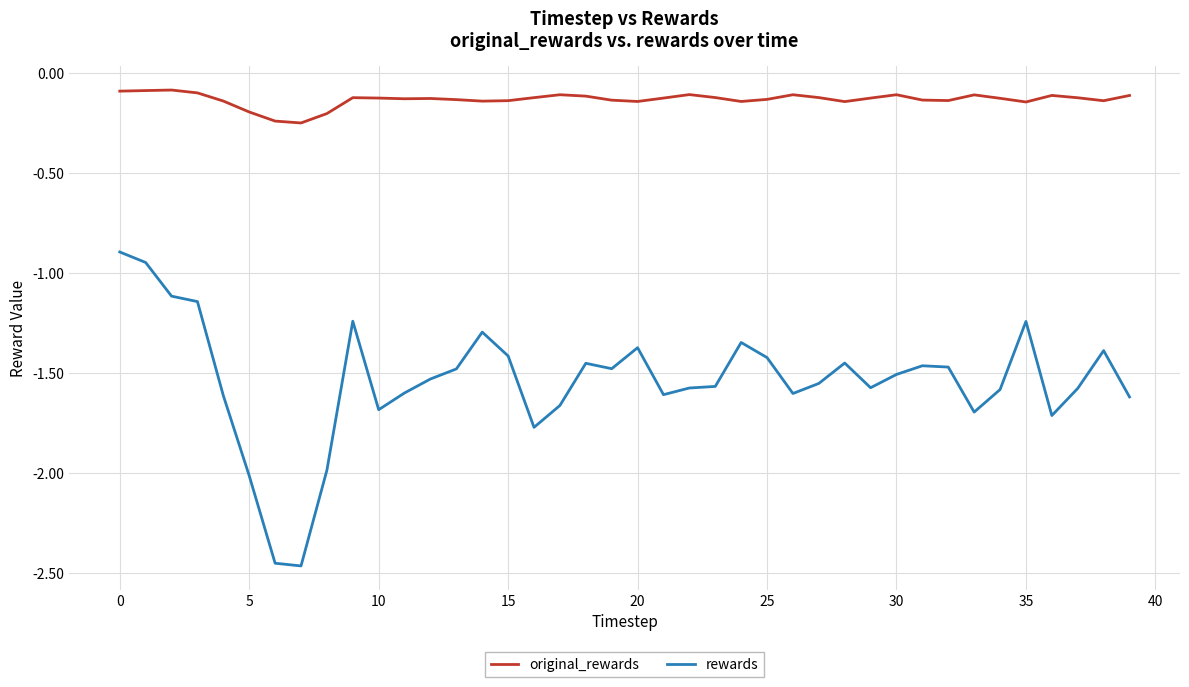

True or false: original_rewards and rewards intersect in this chart.

False